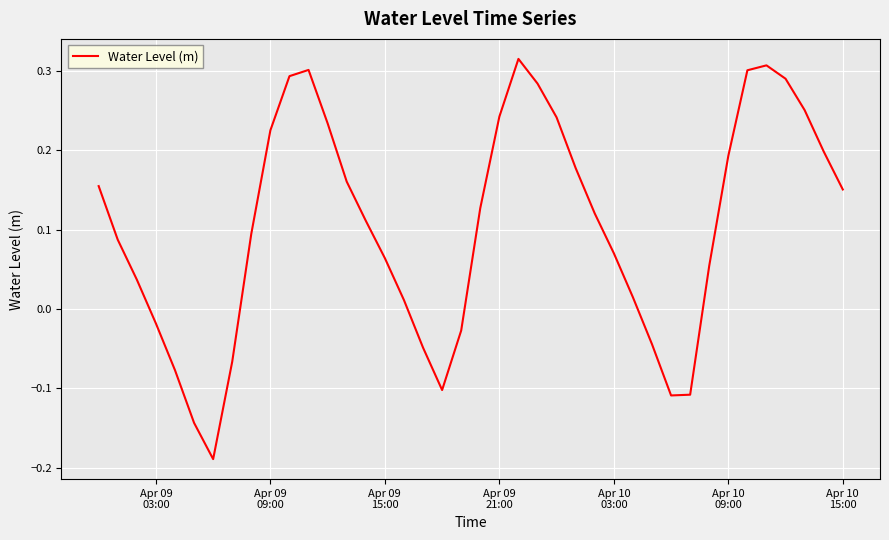

How many lines are shown in the chart?

1